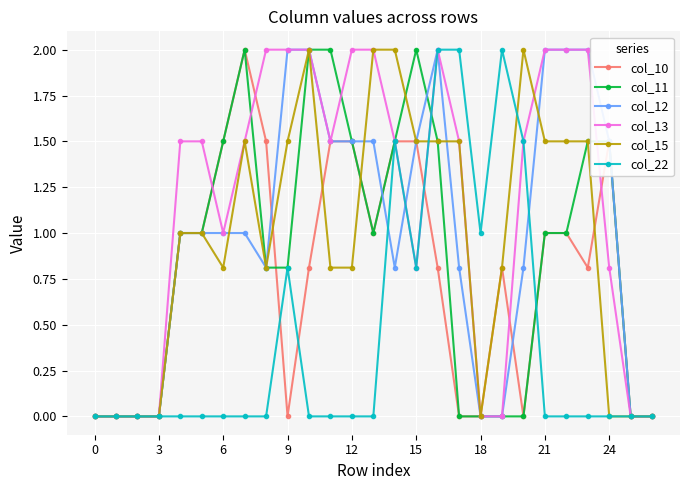

How many distinct data groups are displayed?

6